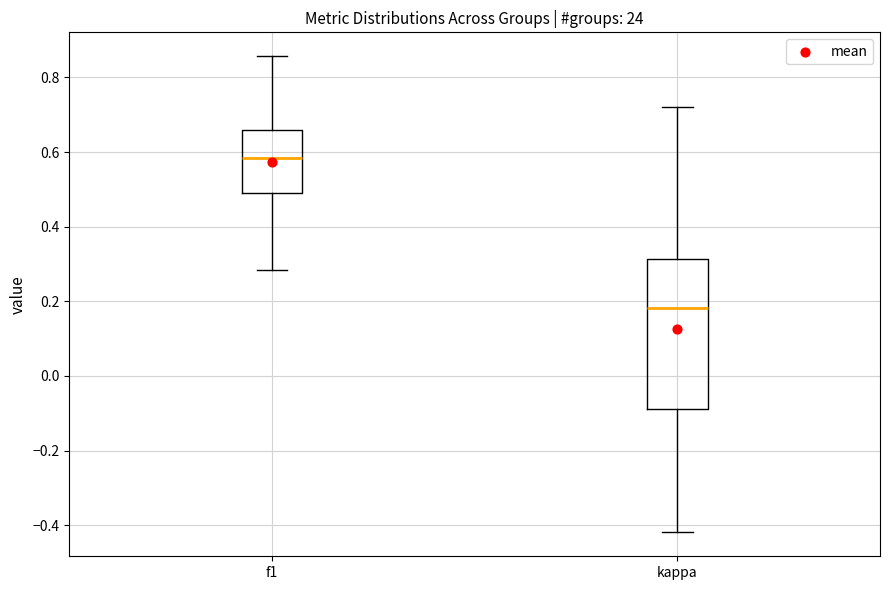

Reading left to right, transcribe this box plot: for each box, give where its median line is, the range the box spans, and where its two whiskers end, as read against the y-axis. The values are not printed on the chart, so give them approximately, as read against the axis.

f1: median 0.58, box 0.48 to 0.66, whiskers 0.28 to 0.86
kappa: median 0.18, box -0.08 to 0.32, whiskers -0.42 to 0.72